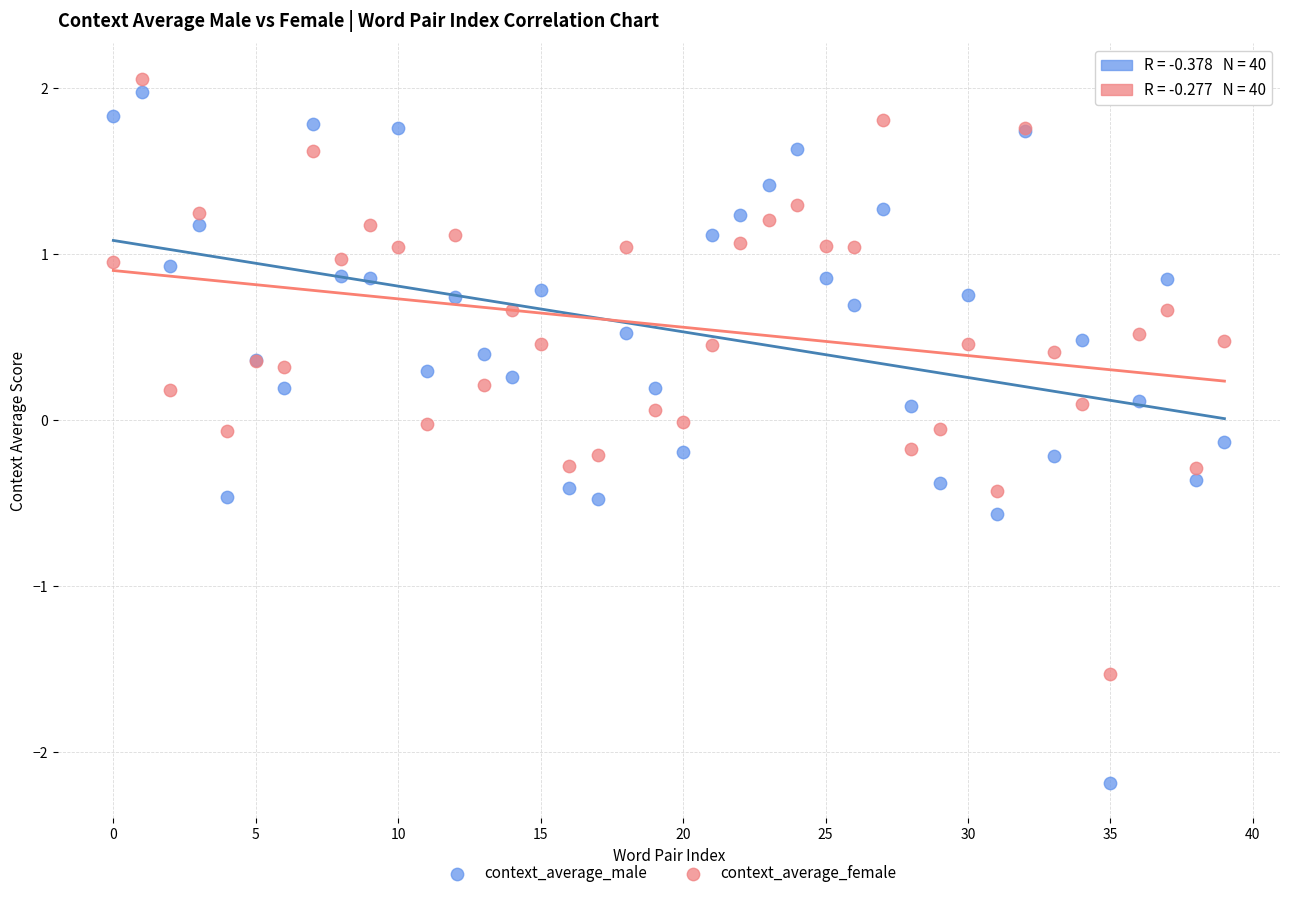

Which series has the largest Y range (max minus min)?

context_average_male